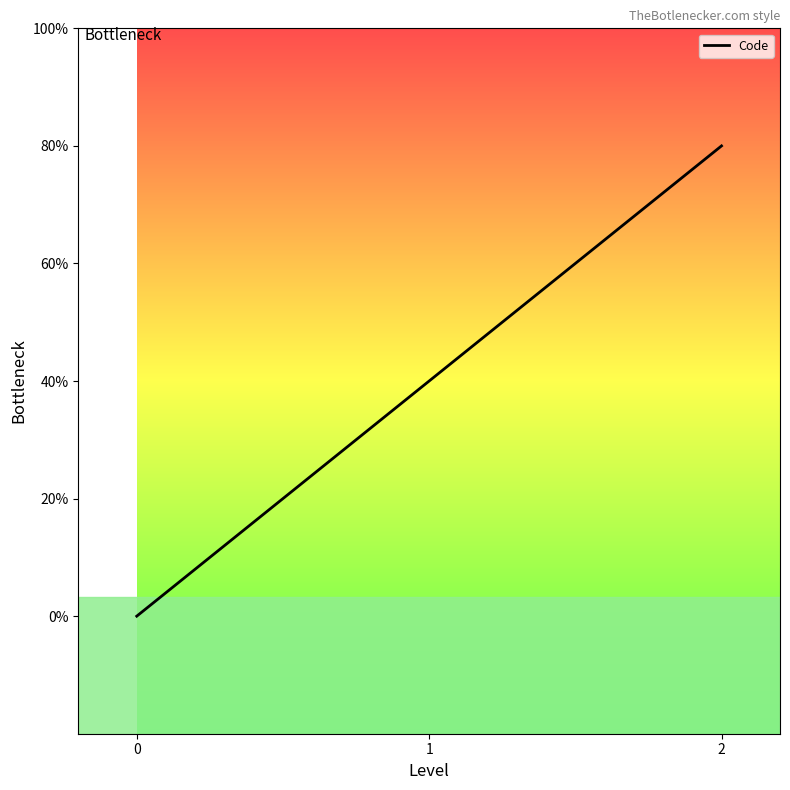

List the labels in order of value, largest first.

2, 1, 0